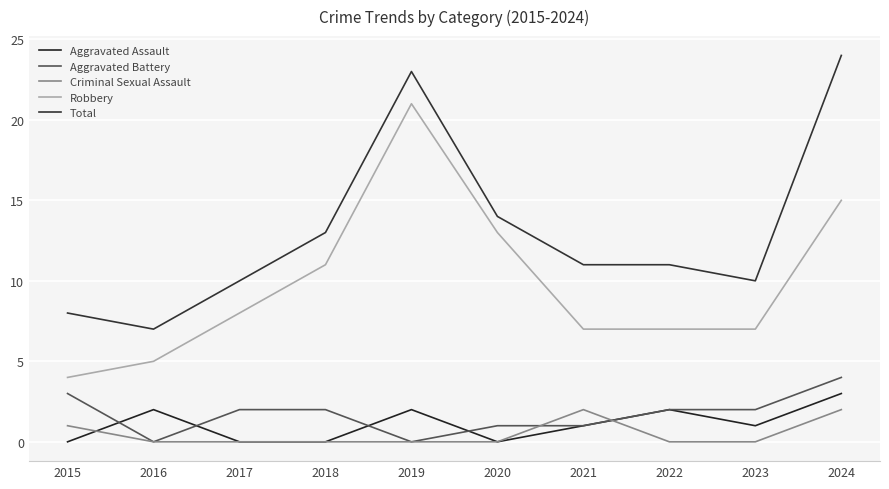

At which category does the chart reach its peak across all series?

2024